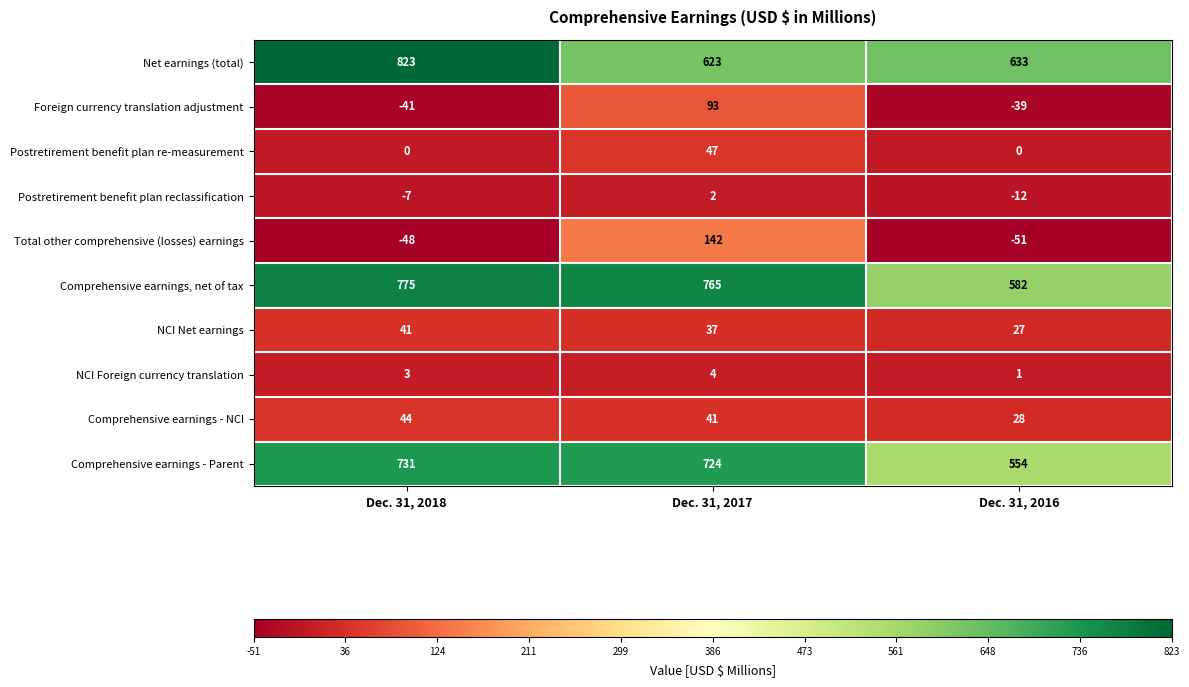

Which series has the widest spread of values?

Net earnings (total)